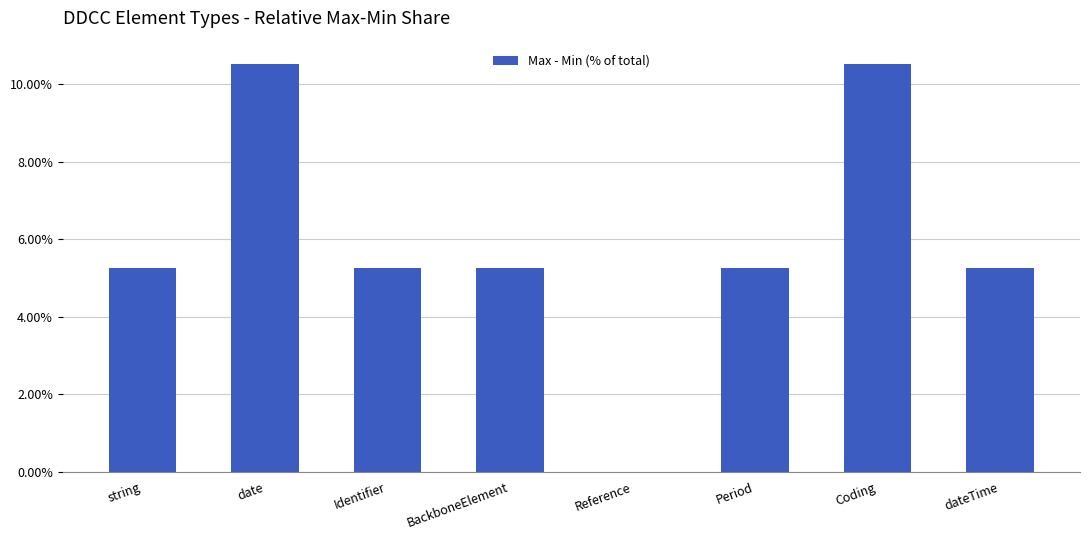

What is the sum of all values?

47.4